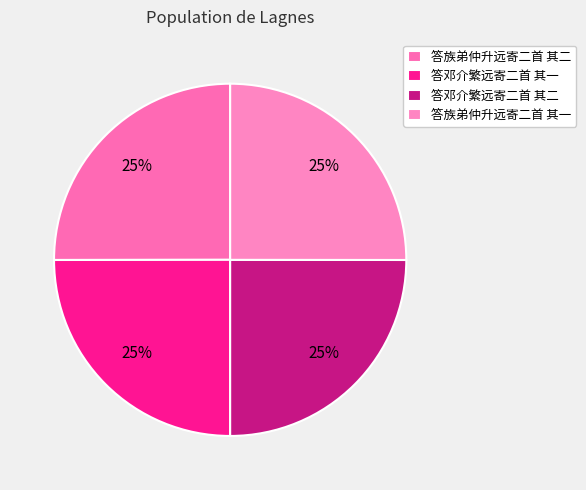

To the nearest percent, what portion does 答族弟仲升远寄二首 其二 represent?

25%